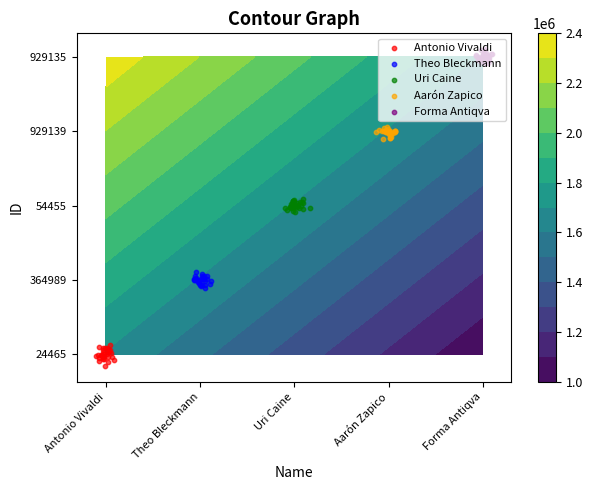

What is the approximate value of Uri Caine at 22?

2.0